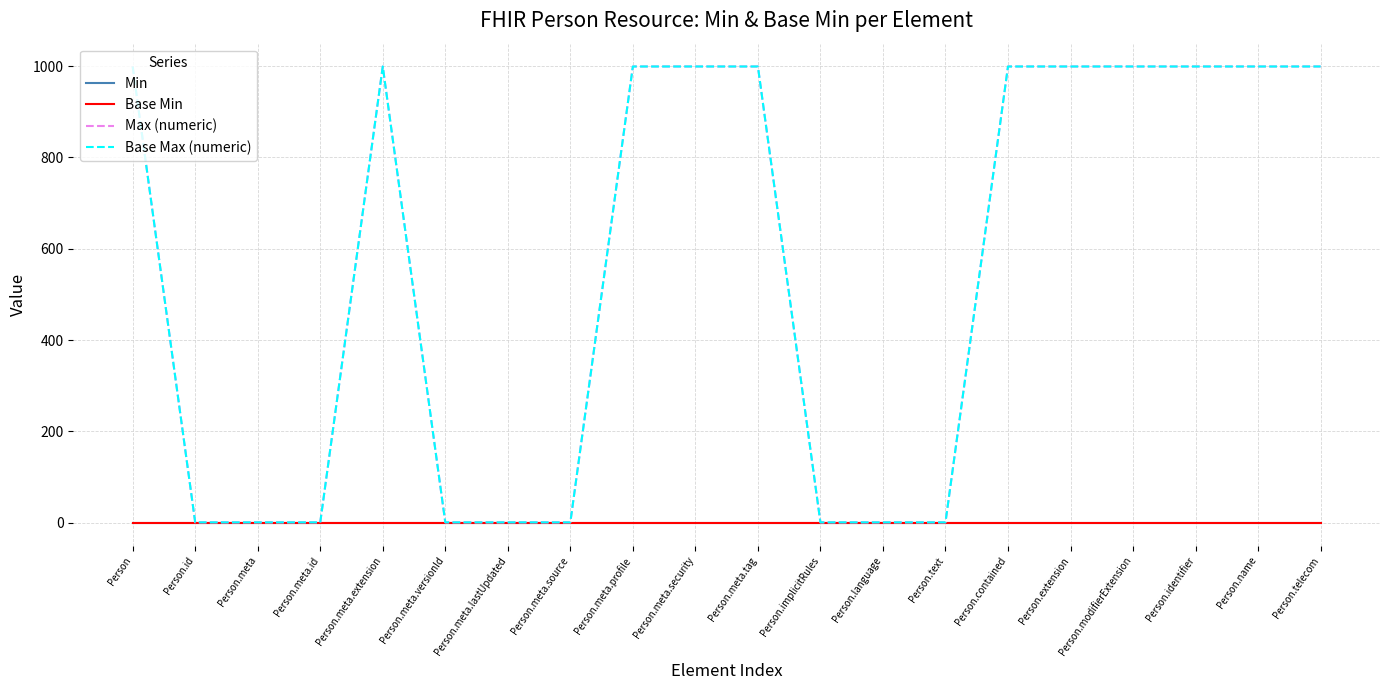

True or false: Min and Base Max (numeric) intersect in this chart.

False